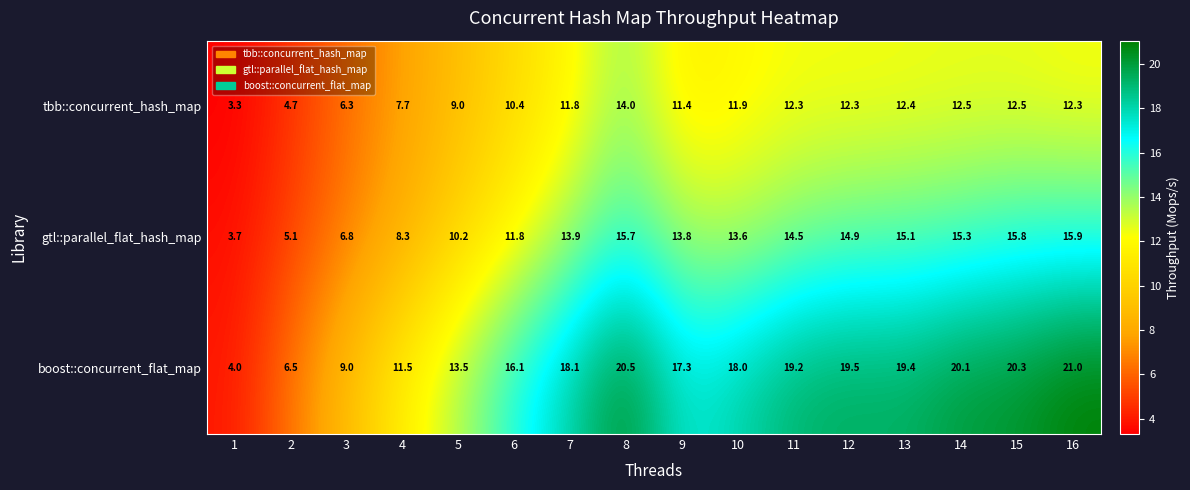

Is it true that boost::concurrent_flat_map equals 13.5 at 5?

True